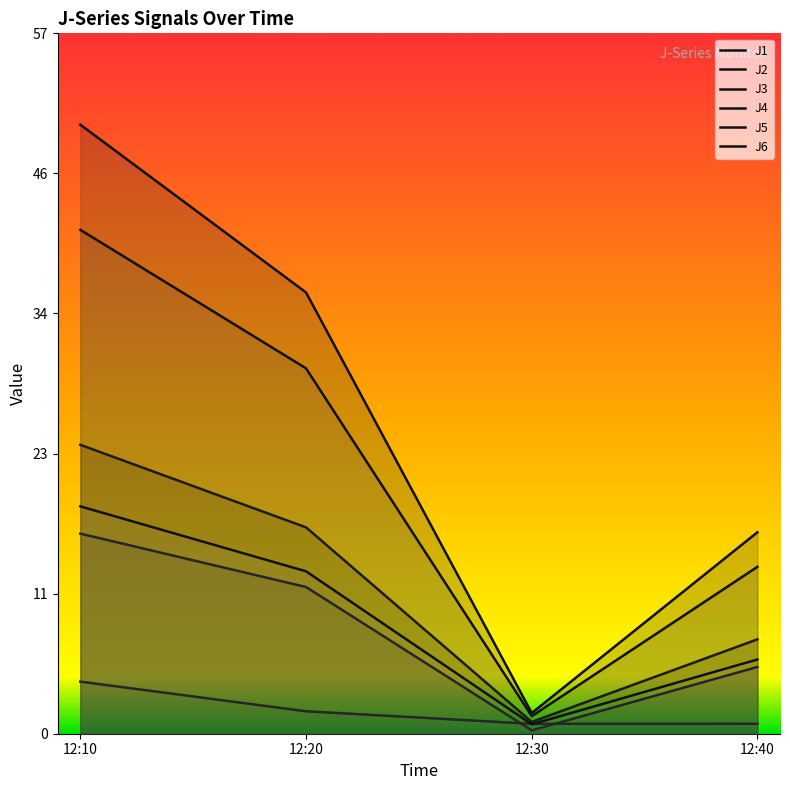

Which series has the widest spread of values?

J4